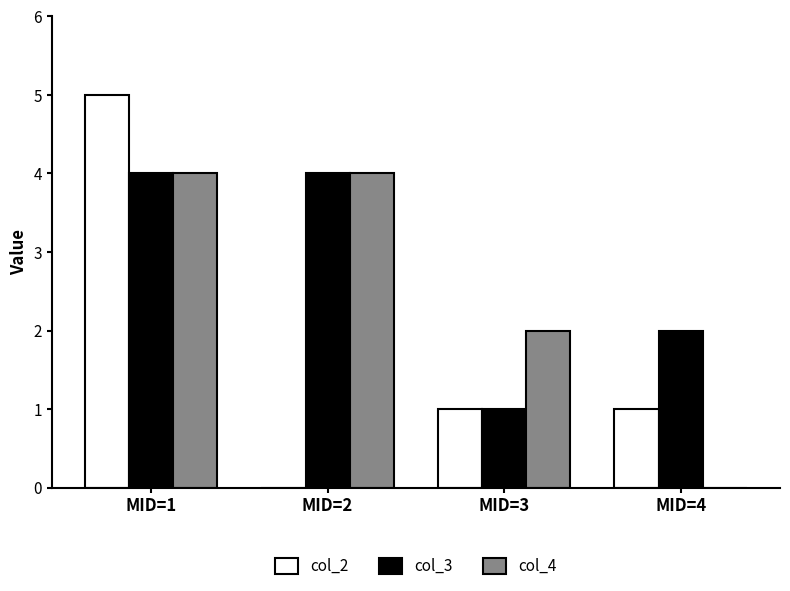

Which series has the largest total across all categories?

col_3